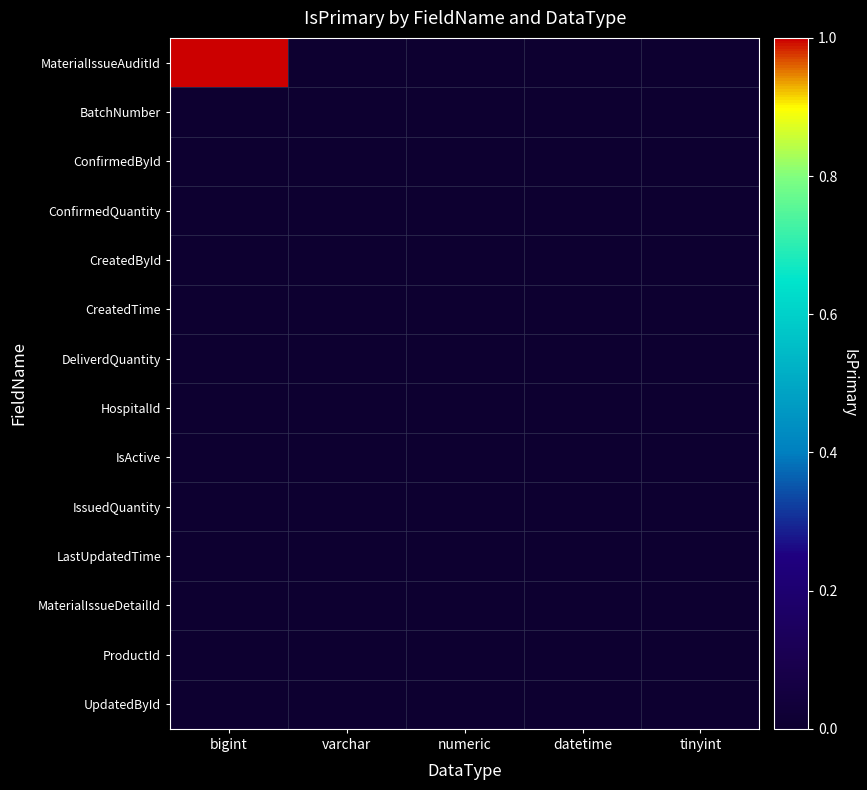

Between bigint and varchar, which series saw the biggest shift?

MaterialIssueAuditId